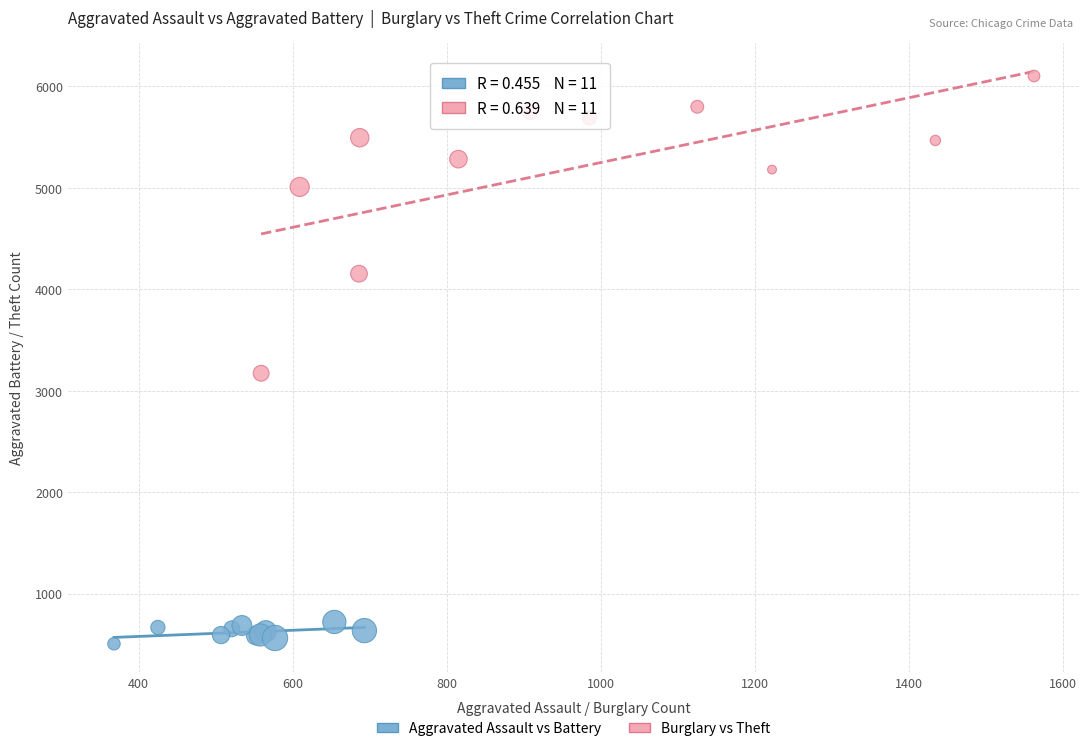

Which series has the widest spread of Y values?

Burglary vs Theft